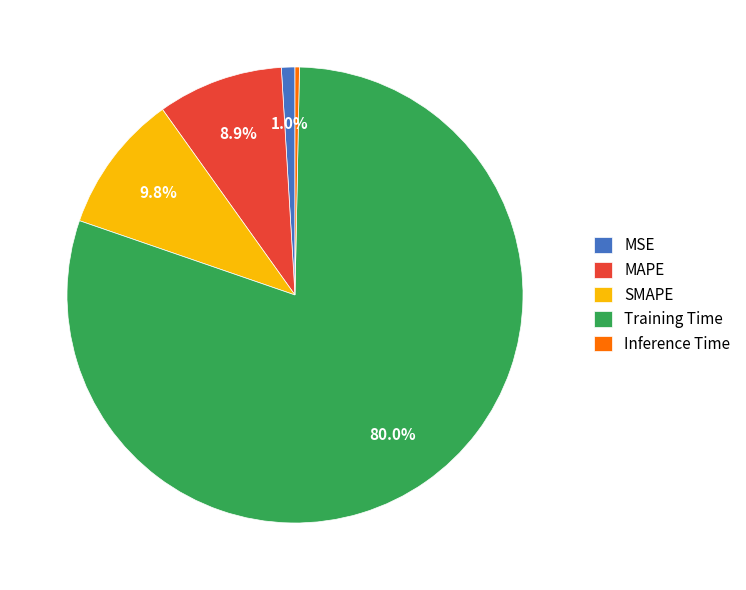

To the nearest percent, what is the combined percentage of Training Time and SMAPE?

90%